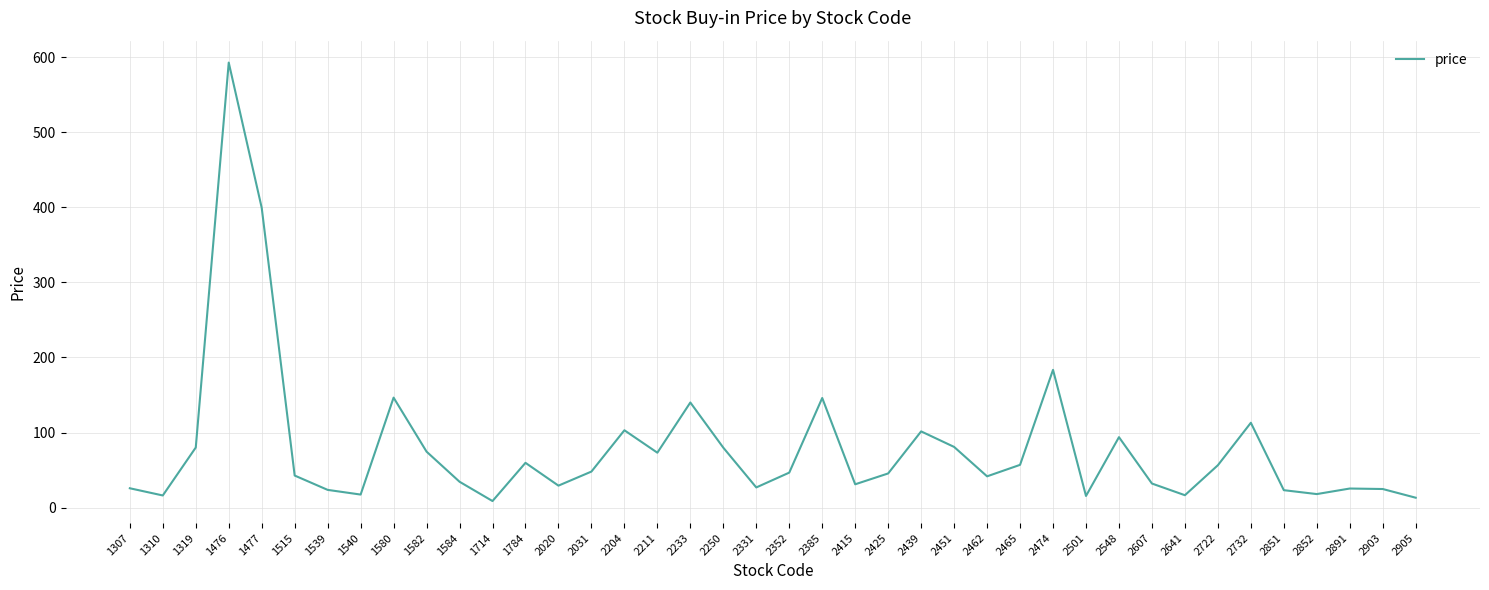

The chart shows a value of 24.7 at 2903. True or false?

True